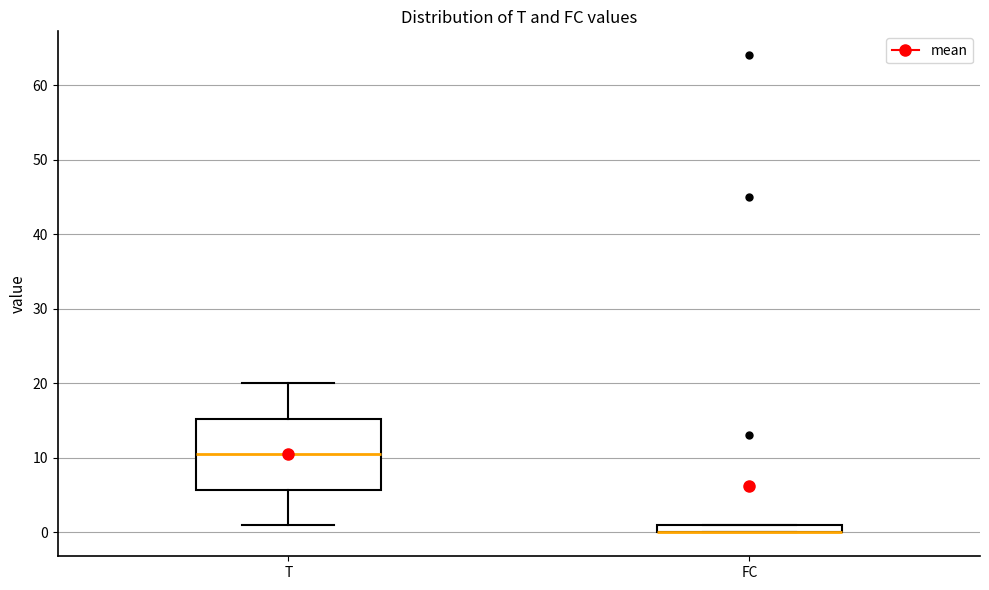

Which box is the tallest, from its lower edge to its upper edge?

T